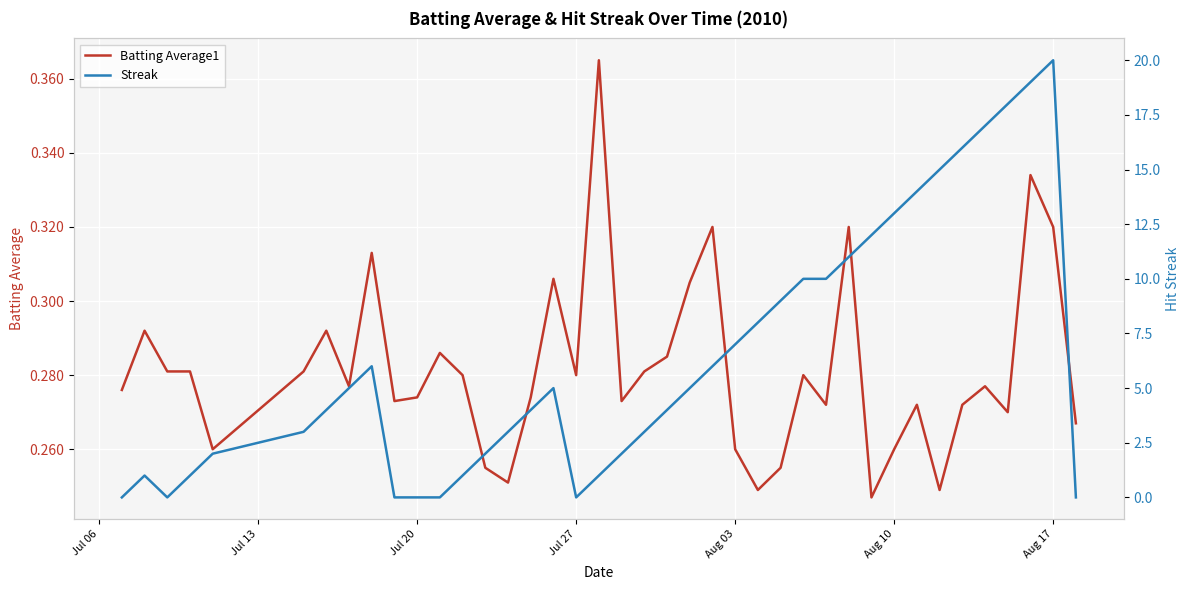

How many lines are shown in the chart?

2